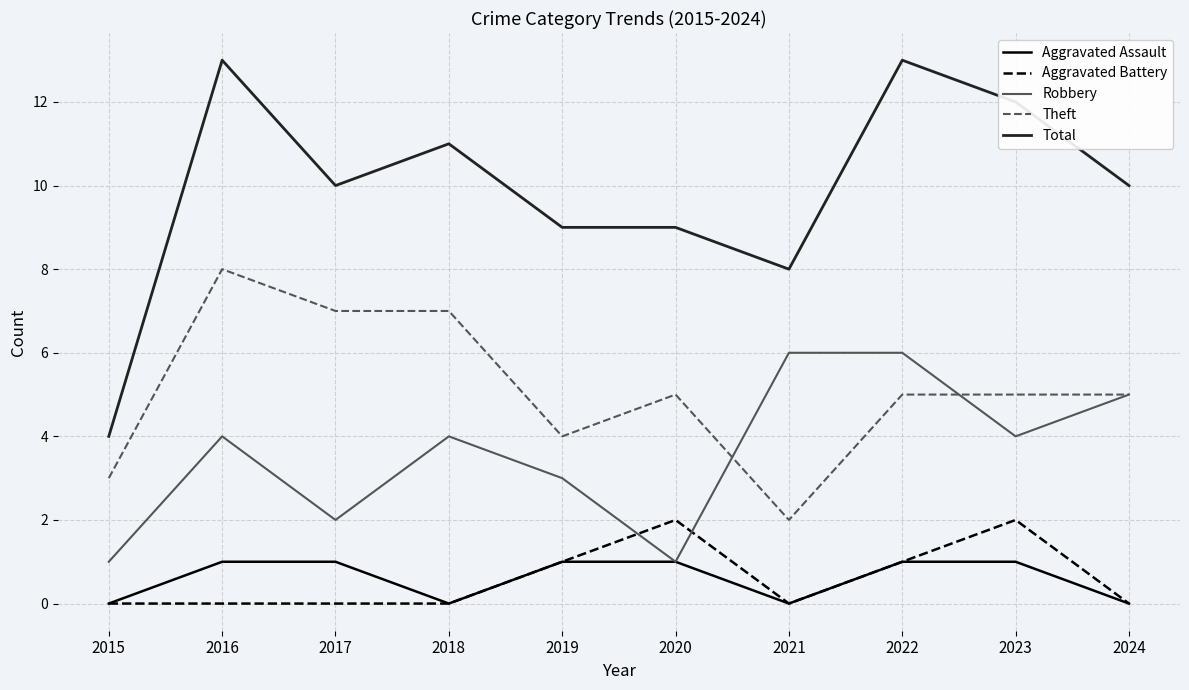

Which series has the largest range (max minus min)?

Total